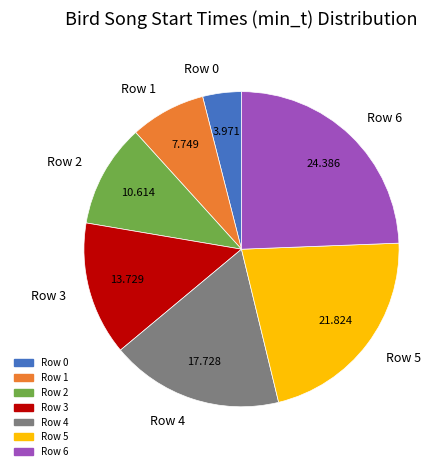

Is there a majority slice in this chart?

No